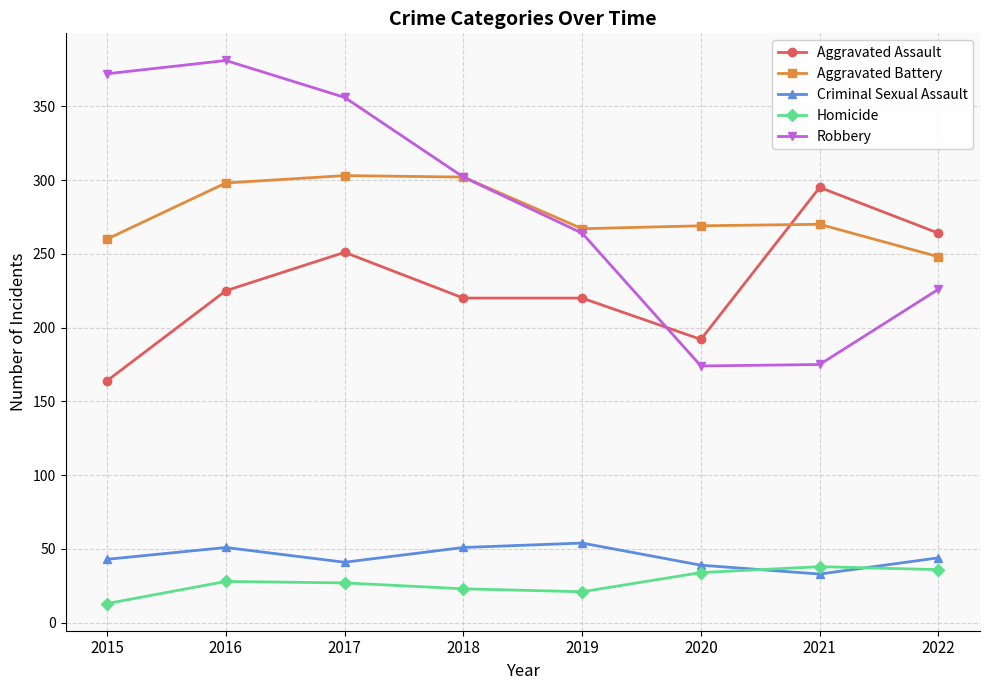

True or false: Robbery has more than 0 points higher than both neighbors.

True